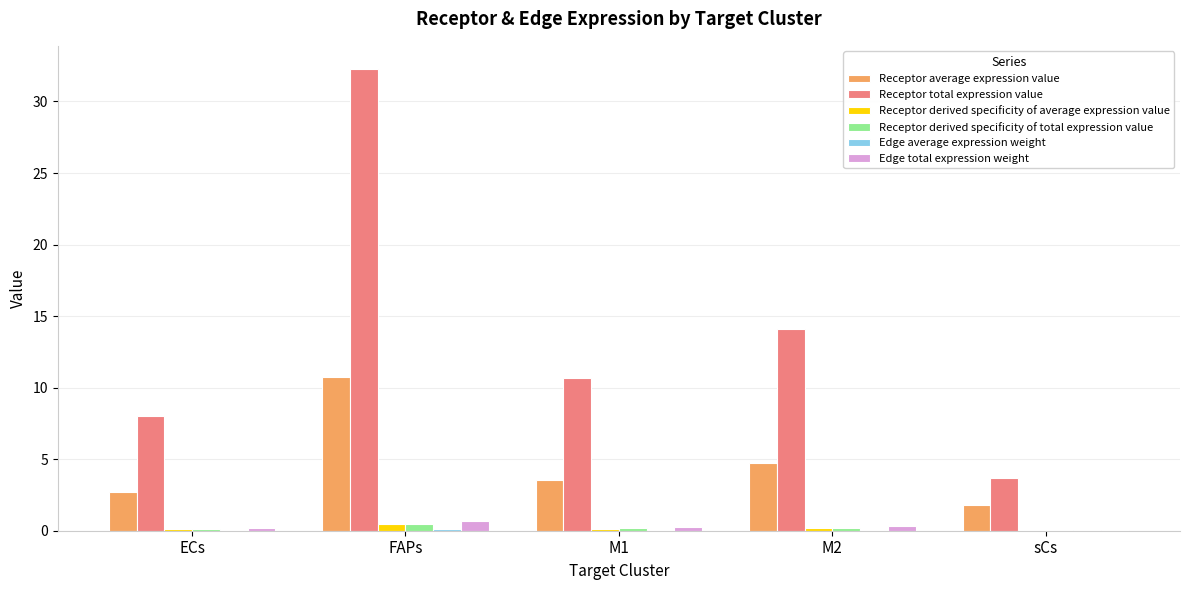

Which series has the largest range (max minus min)?

Receptor total expression value